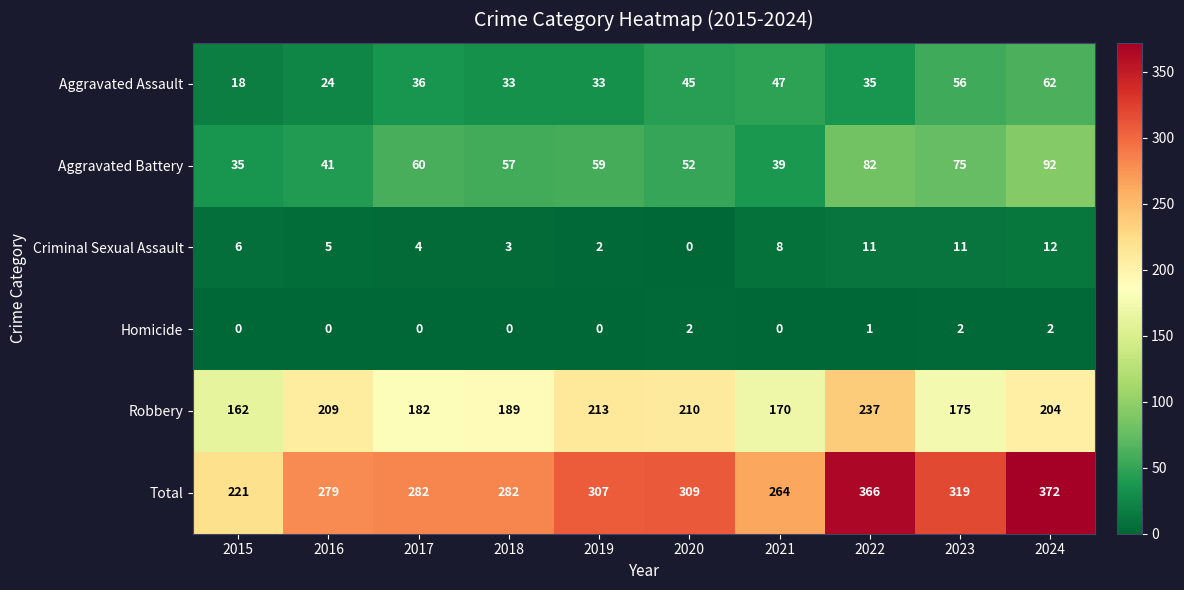

At 2017, list the series in order from smallest to largest.

Homicide, Criminal Sexual Assault, Aggravated Assault, Aggravated Battery, Robbery, Total